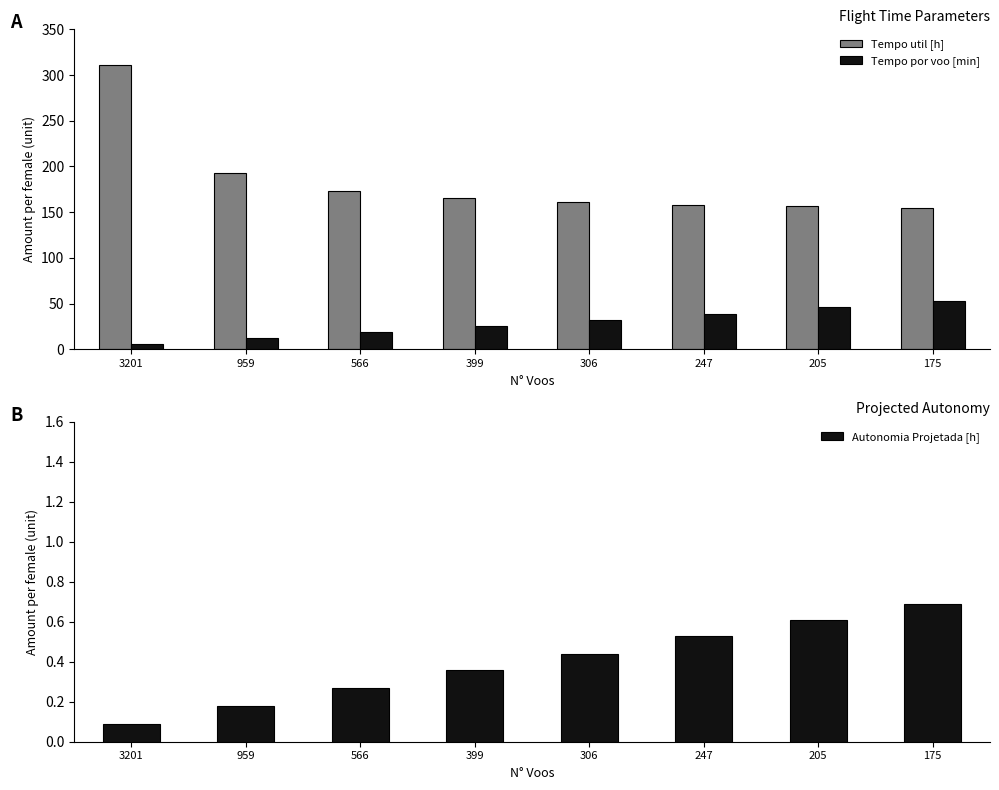

Reading right to left, list all the values displayed in this chart.

Tempo util [h]: 154.9	156.3	158.2	161.0	165.4	173.2	192.3	311.1
Tempo por voo [min]: 53.1	45.7	38.4	31.6	24.9	18.4	12.0	5.8
Autonomia Projetada [h]: 0.7	0.6	0.5	0.4	0.4	0.3	0.2	0.1